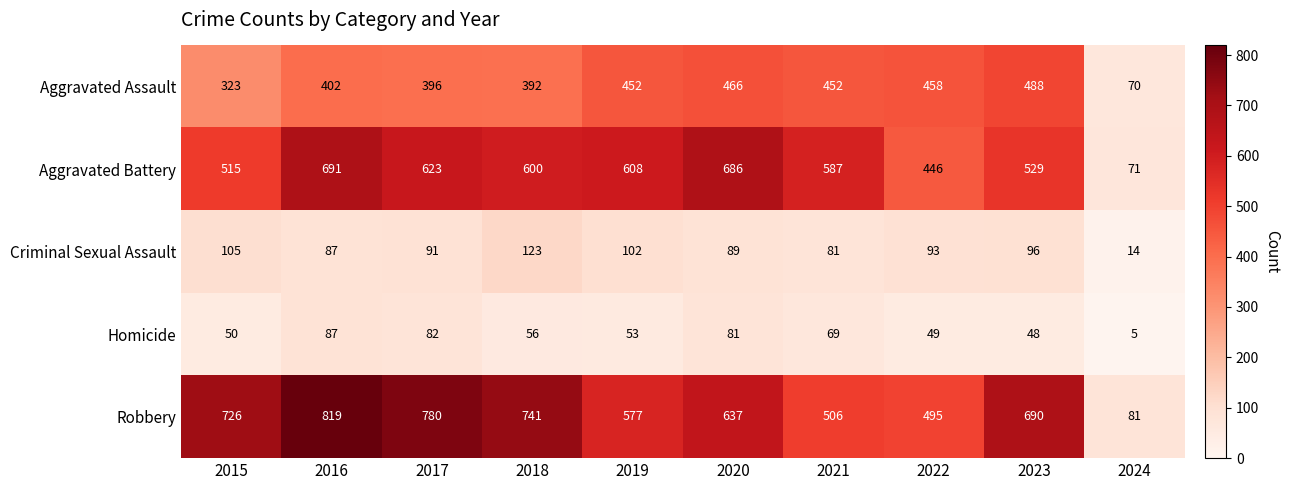

Which series has the largest total across all categories?

Robbery